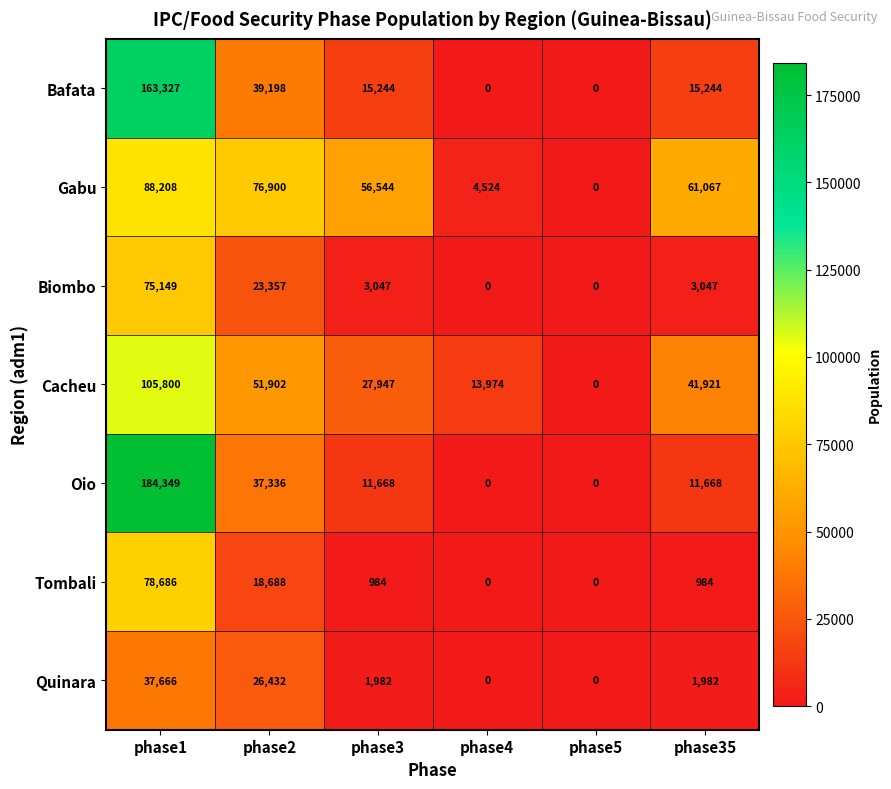

The Biombo series shows 75149 at phase1. True or false?

True